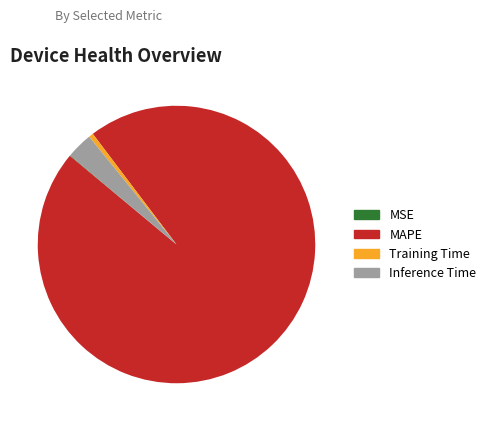

Does MAPE represent more than half of the total?

Yes